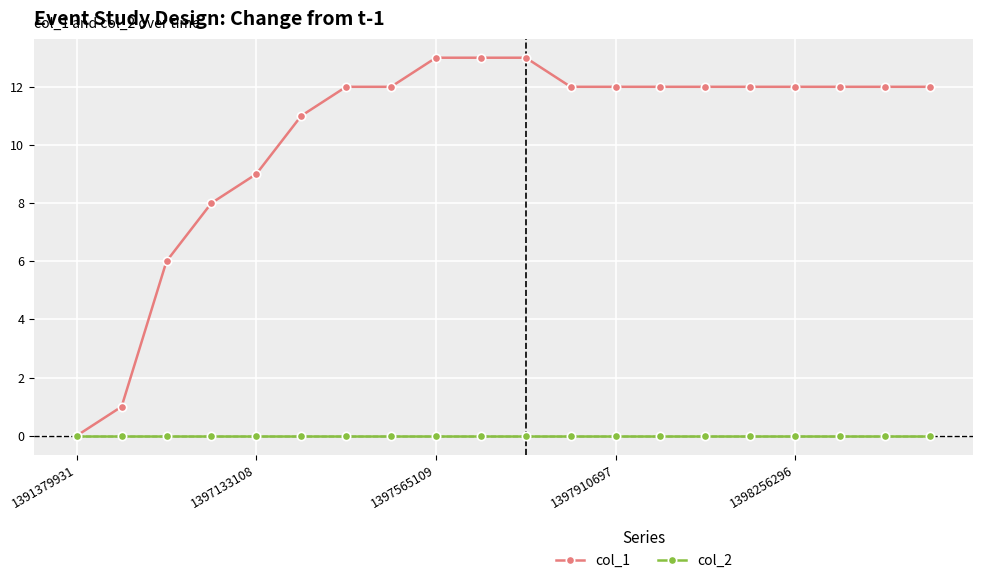

What are all the series names shown in the legend?

col_1, col_2